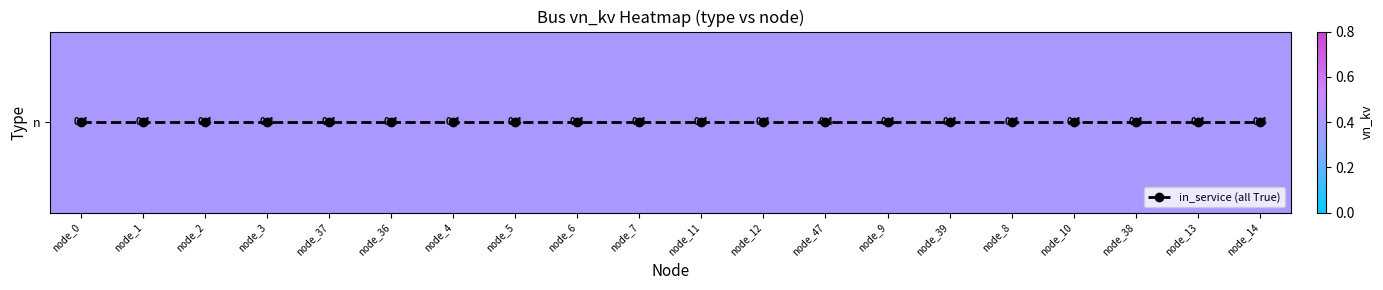

Where is n nearest to the value 0?

node_0